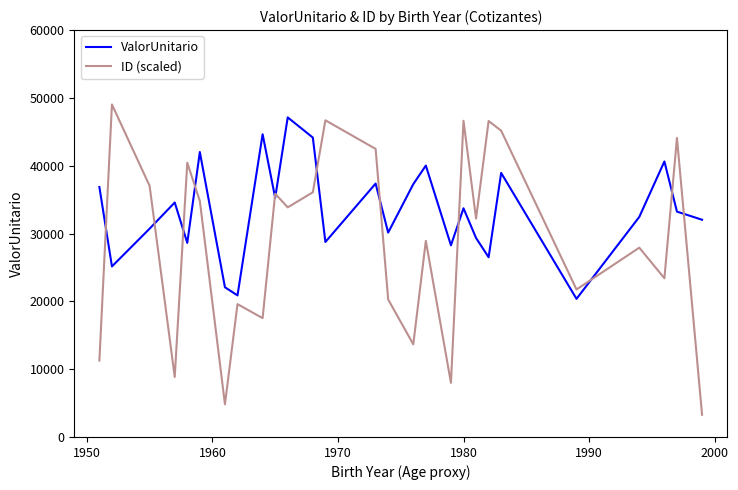

How many interior local peaks does the ID (scaled) series have?

10